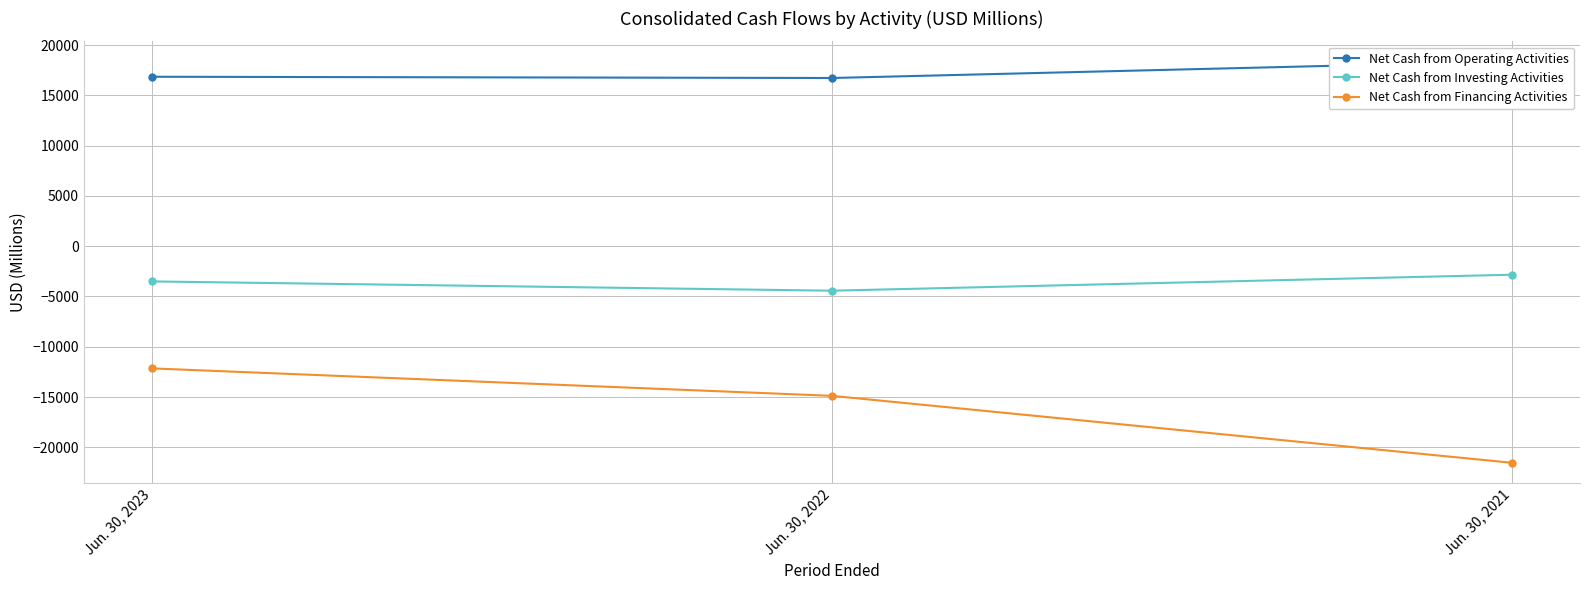

At how many categories does at least one series exceed -17067?

3